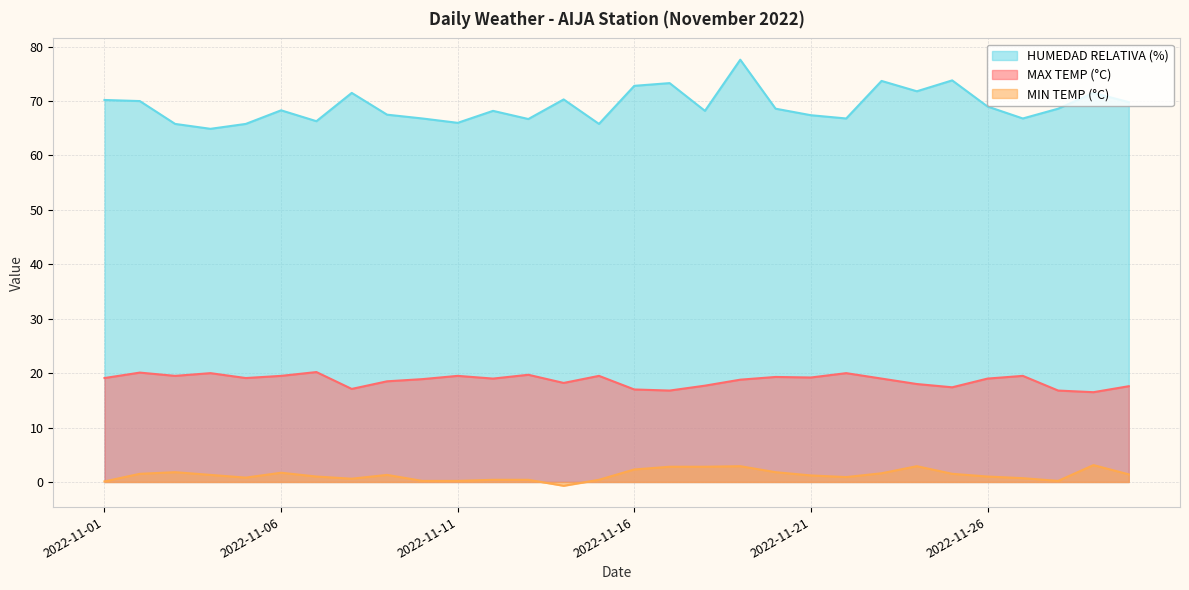

Which category has the highest value in the HUMEDAD RELATIVA (%) series?

2022-11-19